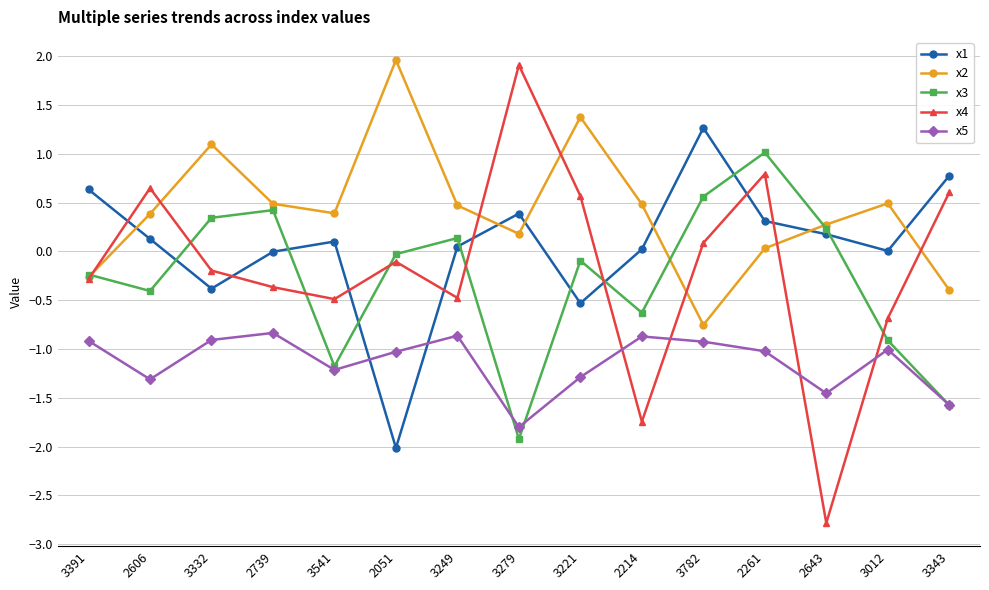

What are all the series names shown in the legend?

x1, x2, x3, x4, x5